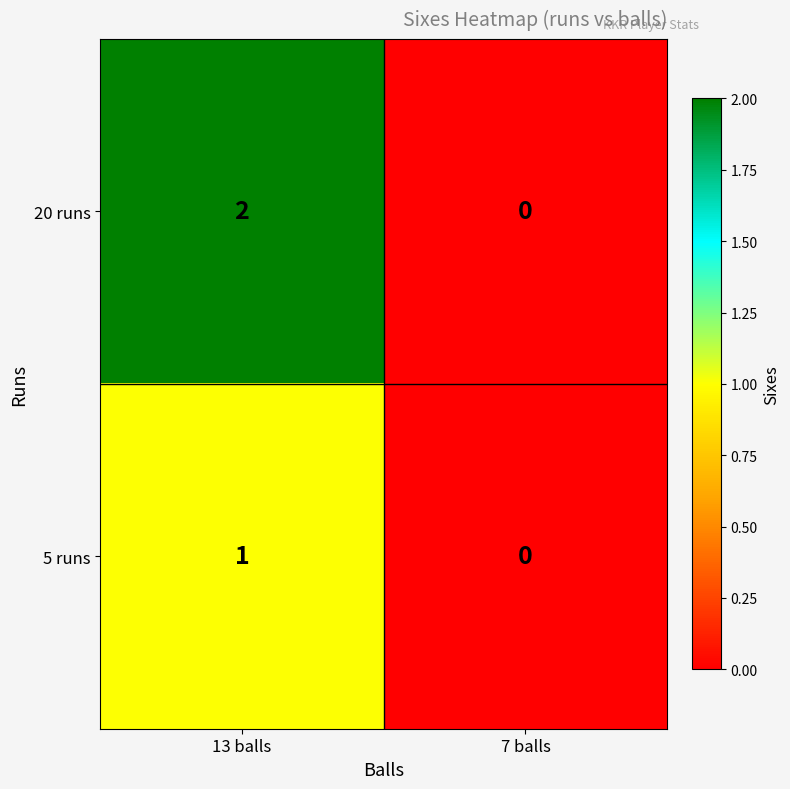

At which category is the sum across all series the highest?

13 balls